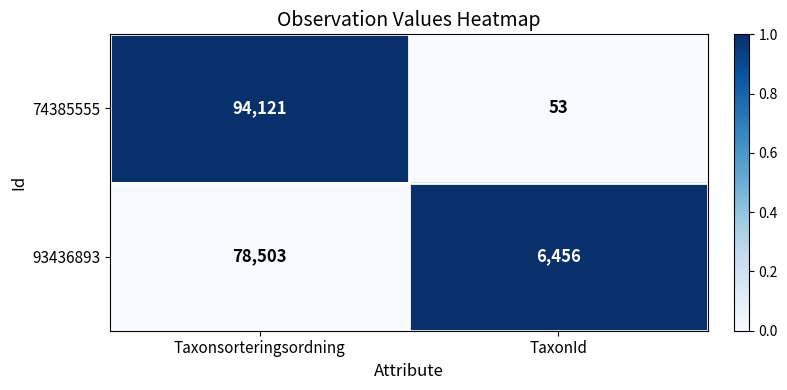

What is the sum of the 74385555 values at Taxonsorteringsordning and TaxonId?

94174